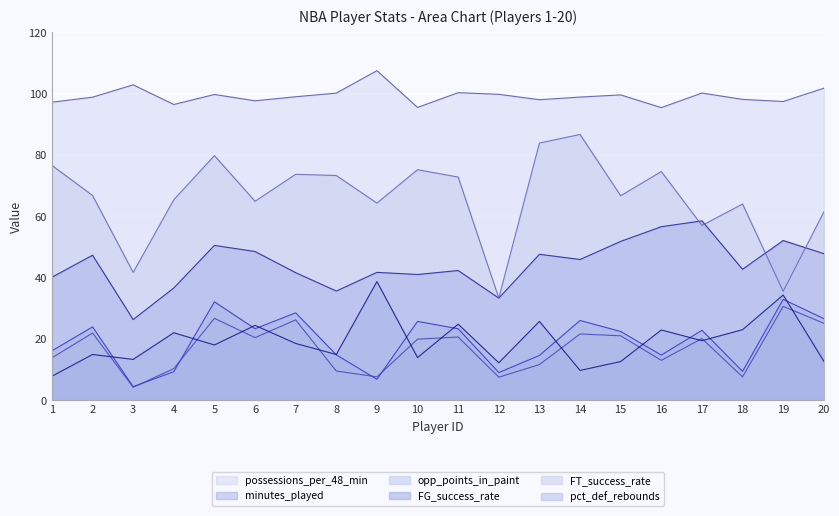

At which category is the sum across all series the highest?

5